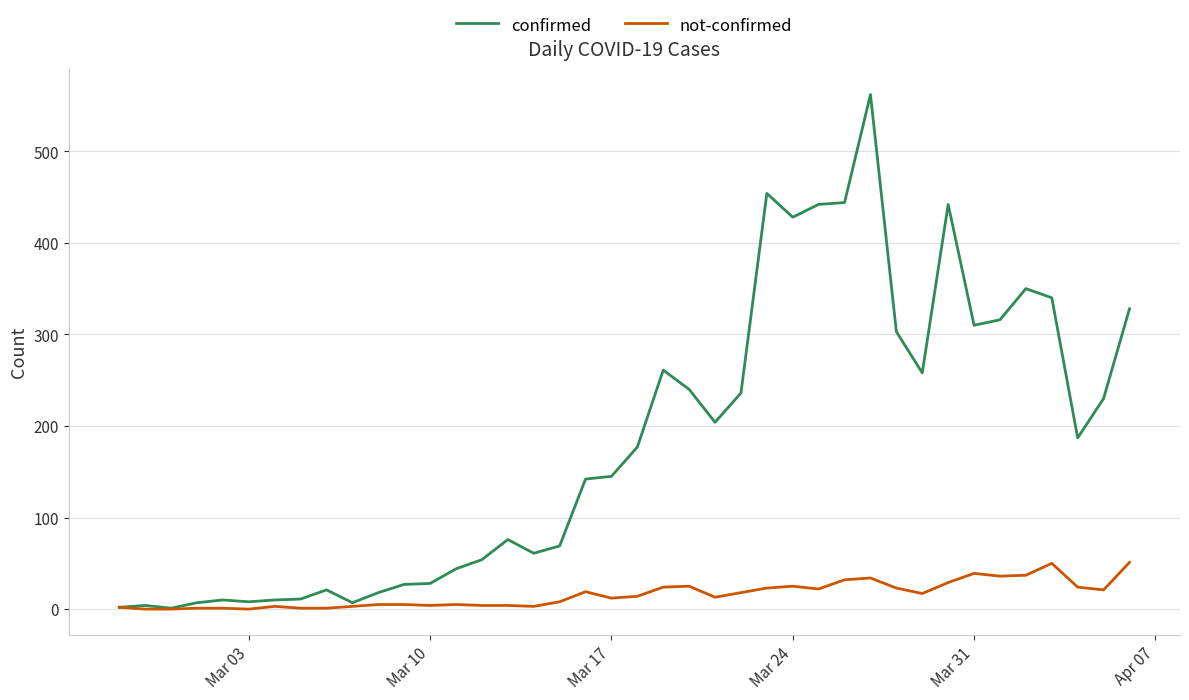

Which series has the widest spread of values?

confirmed